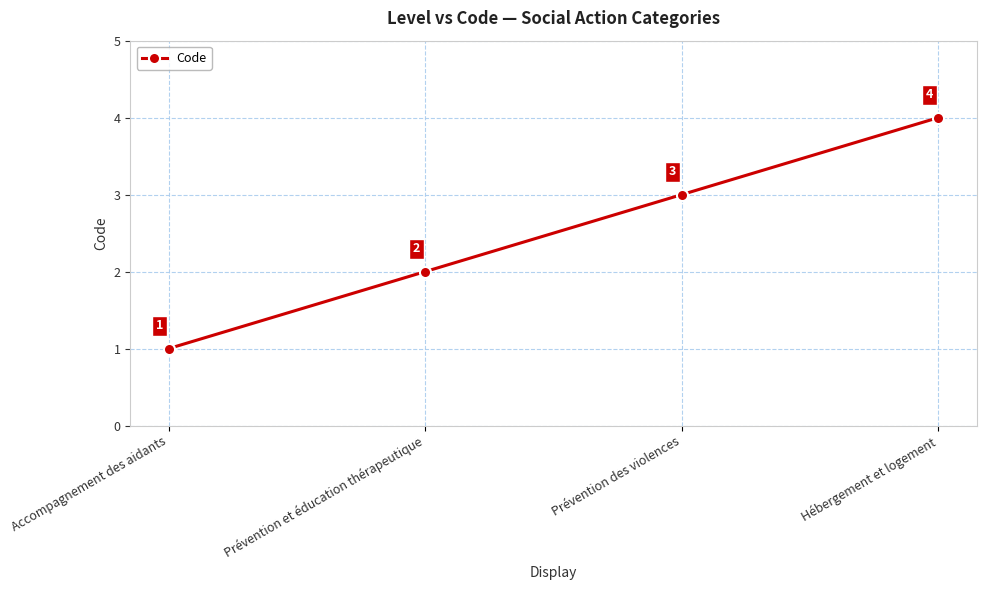

List the labels in order of value, smallest first.

Accompagnement des aidants, Prévention et éducation thérapeutique, Prévention des violences, Hébergement et logement